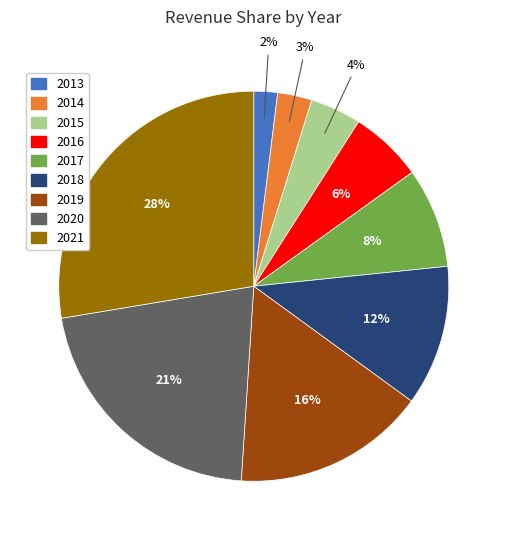

Does any single category account for the majority?

No